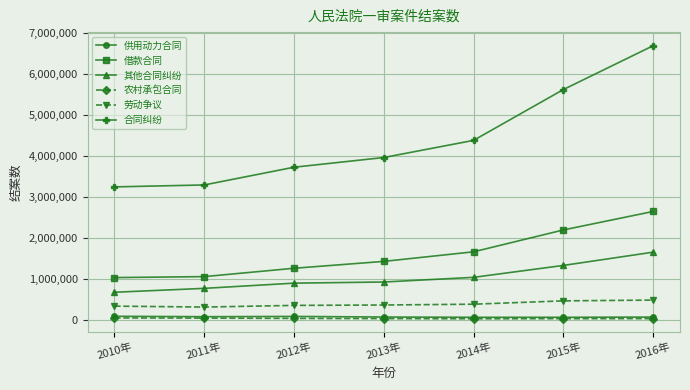

Read the 农村承包合同 value at 2010年.

38600